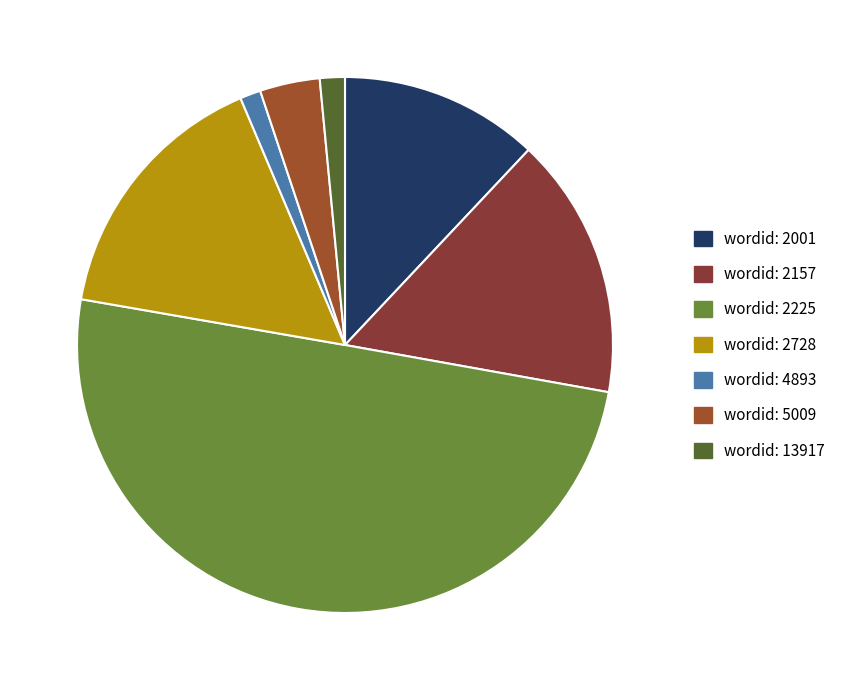

How many segments does this pie chart have?

7